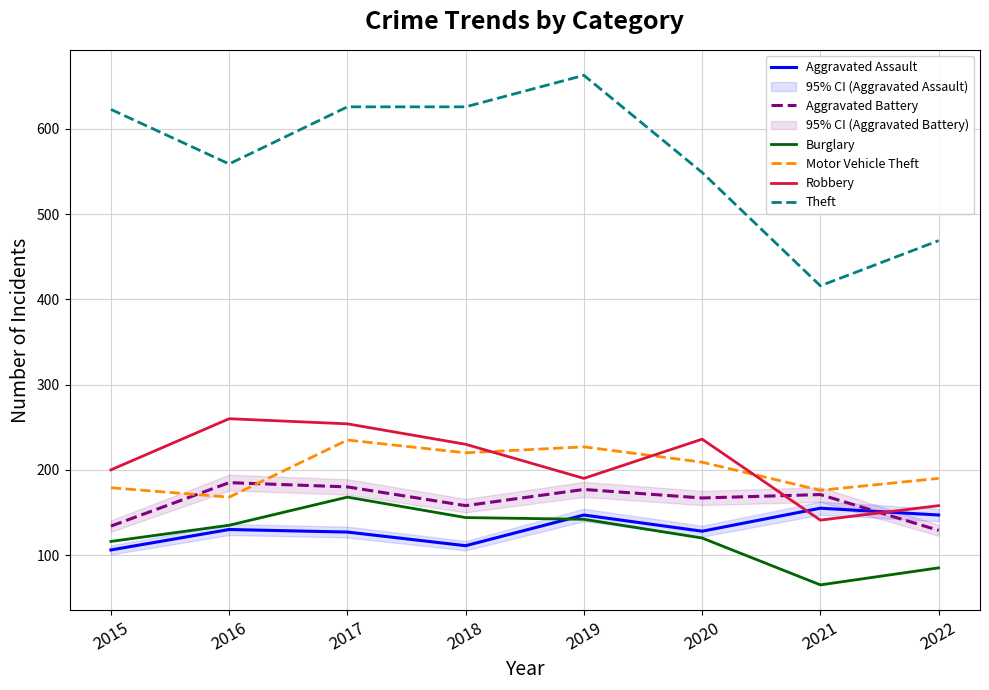

What is the maximum value shown in the chart?

663